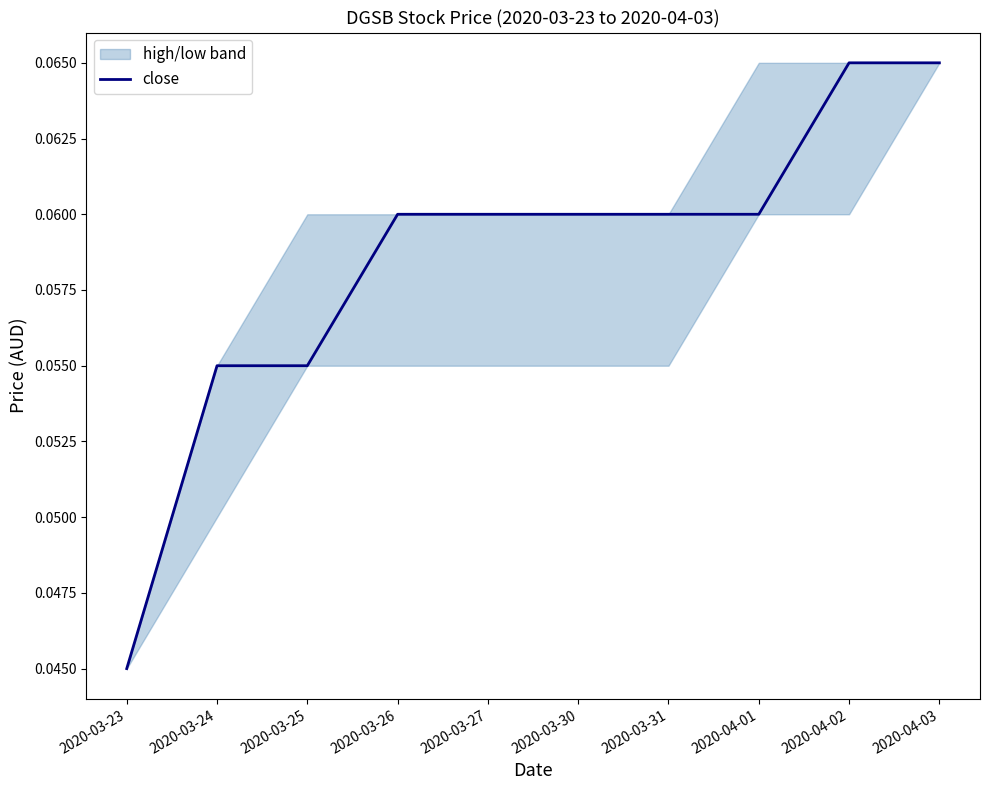

Reading right to left, transcribe all the data shown in this chart.

0.1	0.1	0.1	0.1	0.1	0.1	0.1	0.1	0.1	0.0